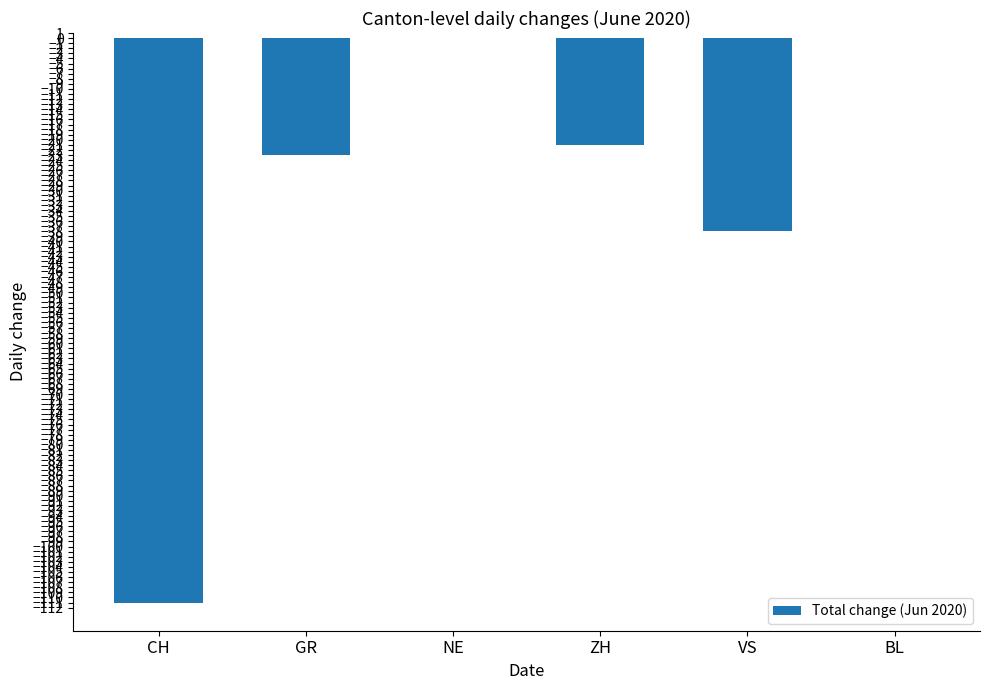

At which label is the value closest to -55?

VS